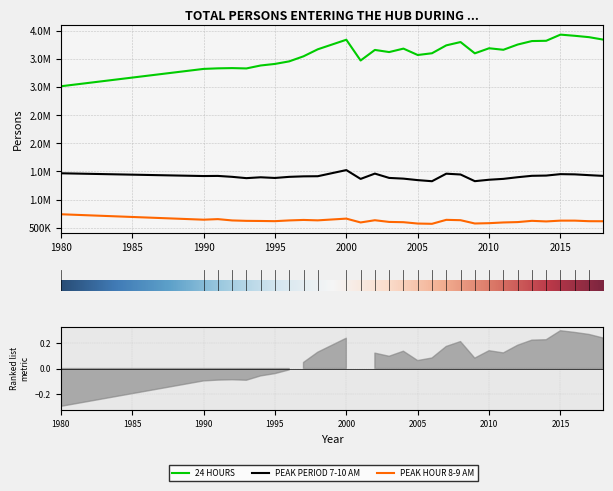

How many values in the PEAK PERIOD 7-10 AM series are below 1412700?

14